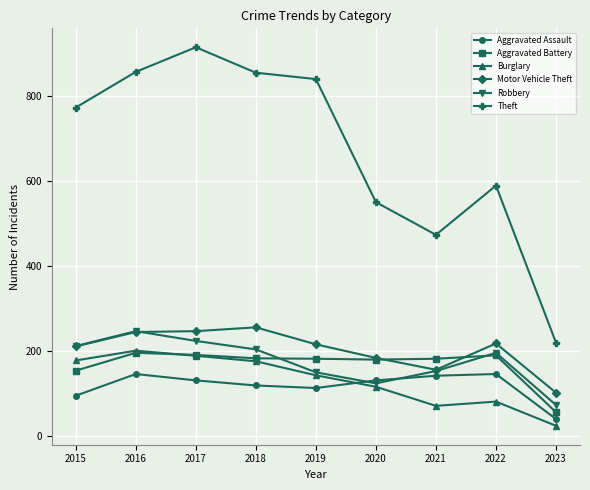

What is the total value across all series at 2021?

1178